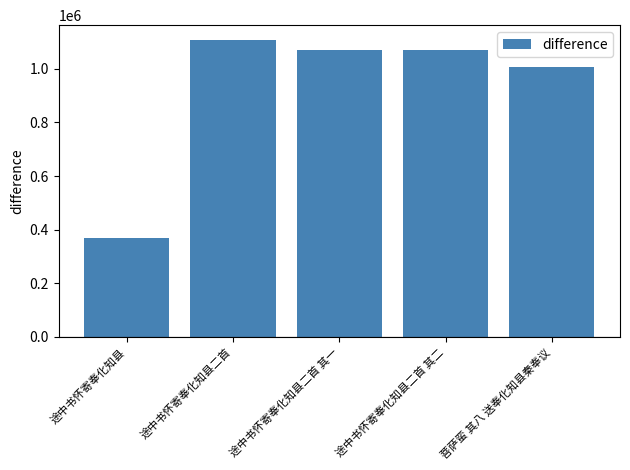

Is it true that the value at 途中书怀寄奉化知县二首 其二 is 1069881?

True